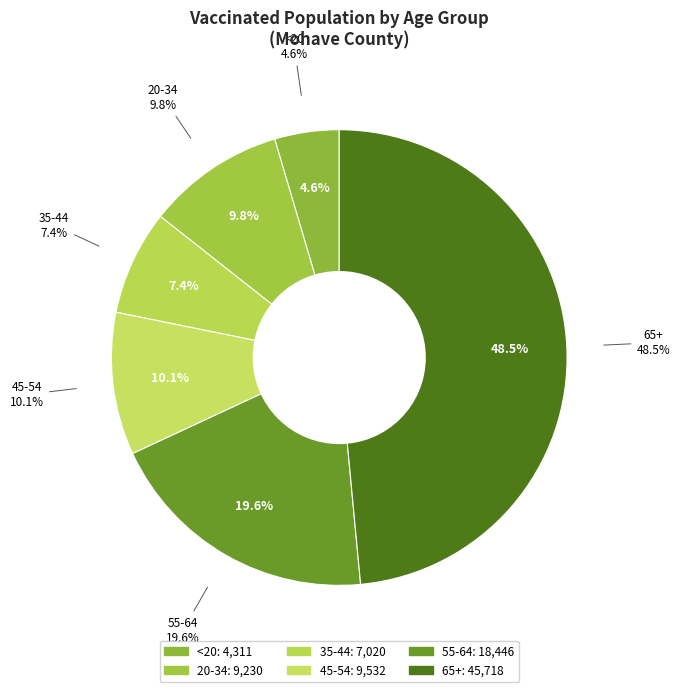

What is the change in value from 20-34 to 65+?

+36488